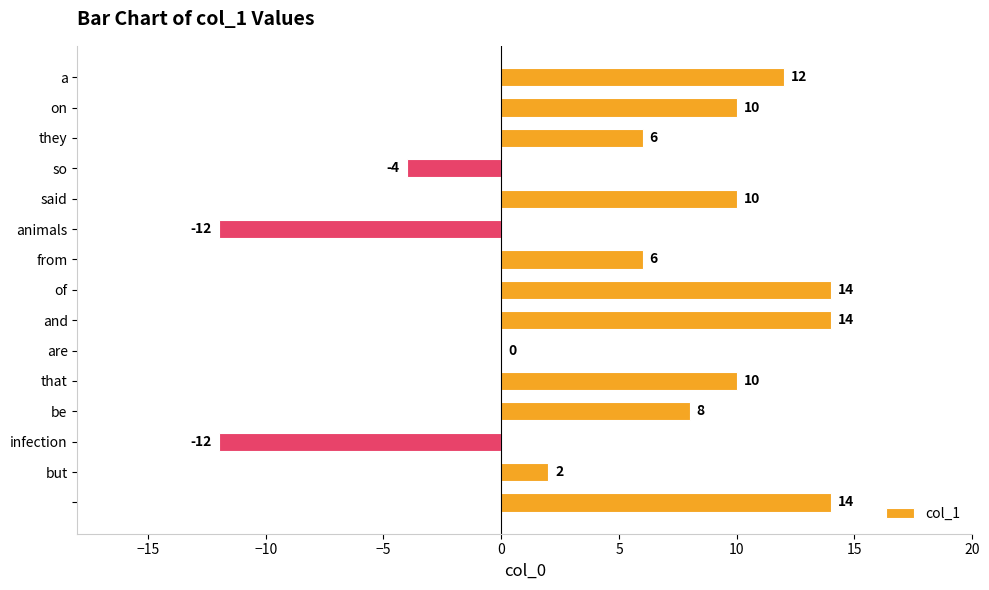

What is the greatest value displayed?

14